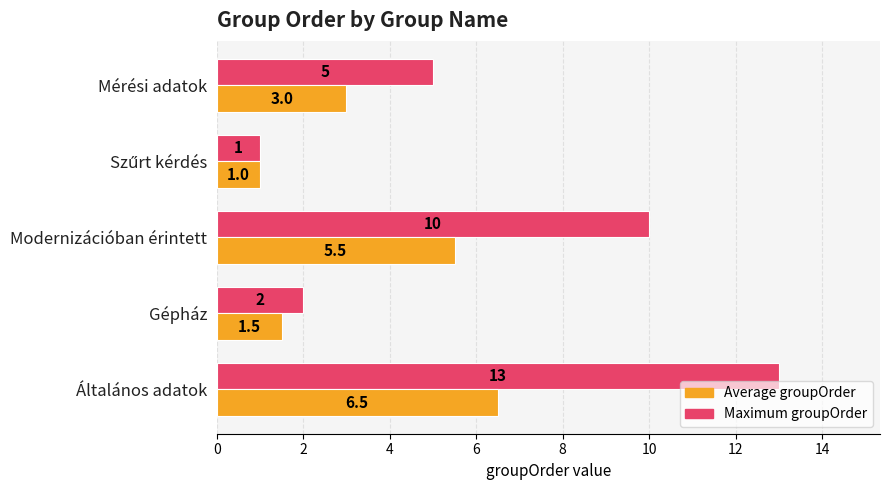

At Gépház, list the series in order from largest to smallest.

Maximum groupOrder, Average groupOrder